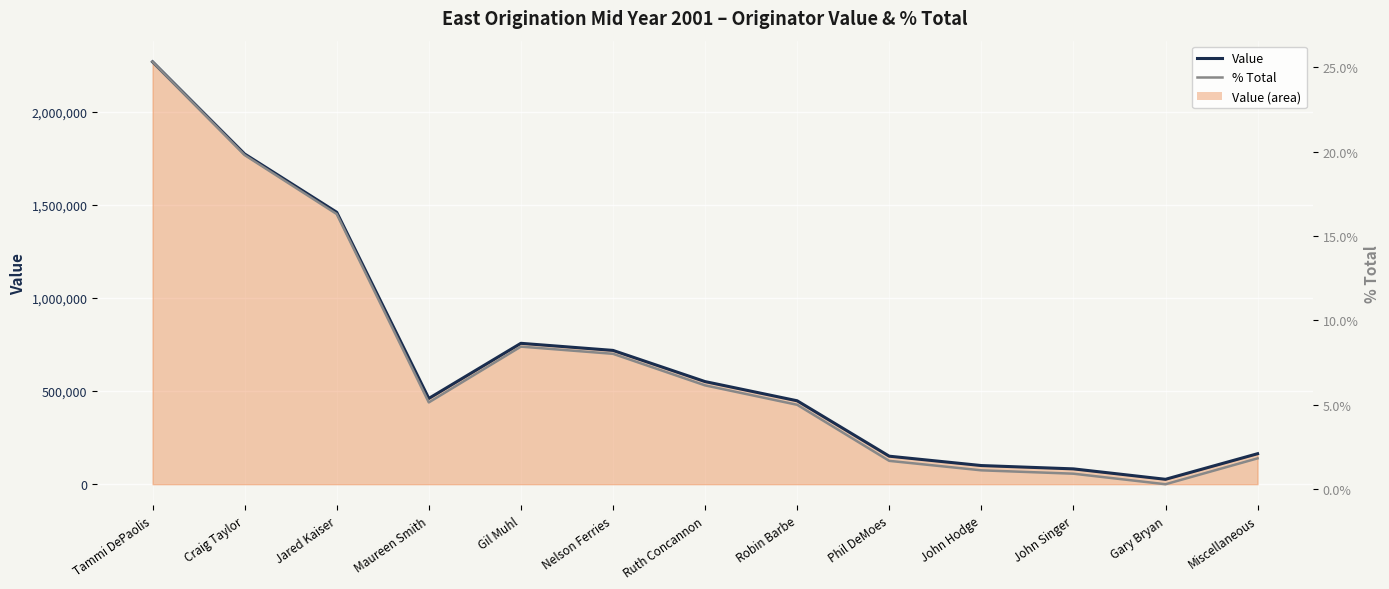

What is the label of the 6th point from the left?

Nelson Ferries